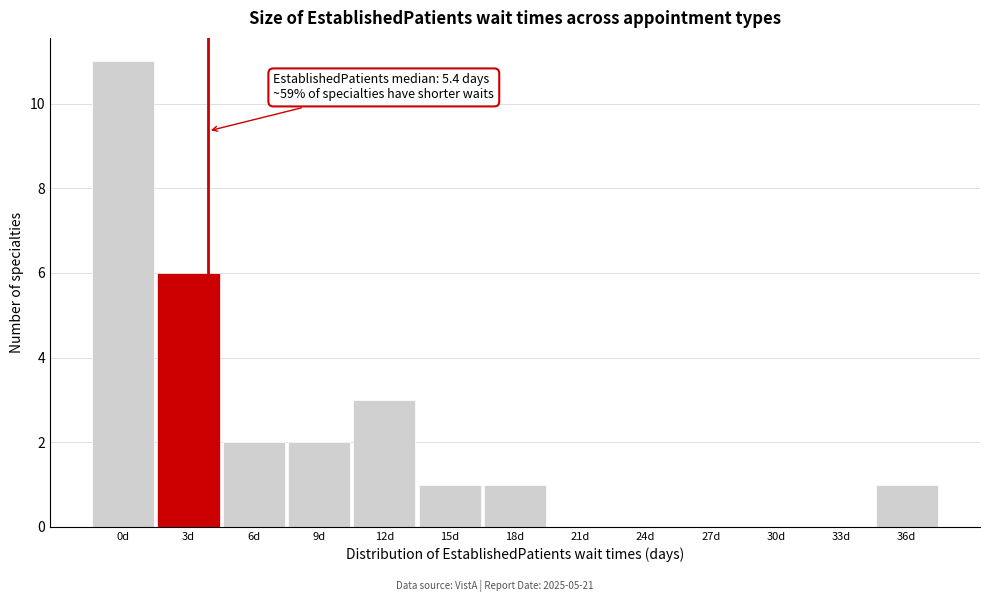

Reading right to left, list all the values displayed in this chart.

36d=1	33d=0	30d=0	27d=0	24d=0	21d=0	18d=1	15d=1	12d=3	9d=2	6d=2	3d=6	0d=11